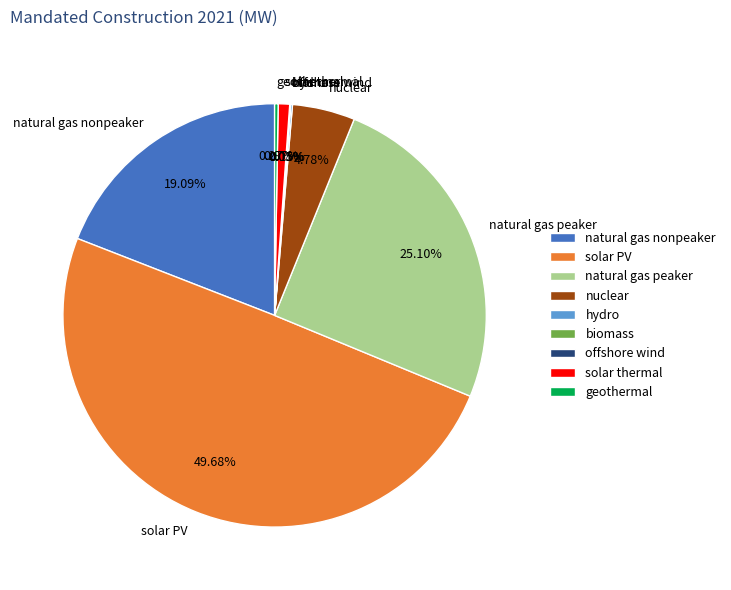

Is it true that natural gas nonpeaker is 30% of the pie?

False